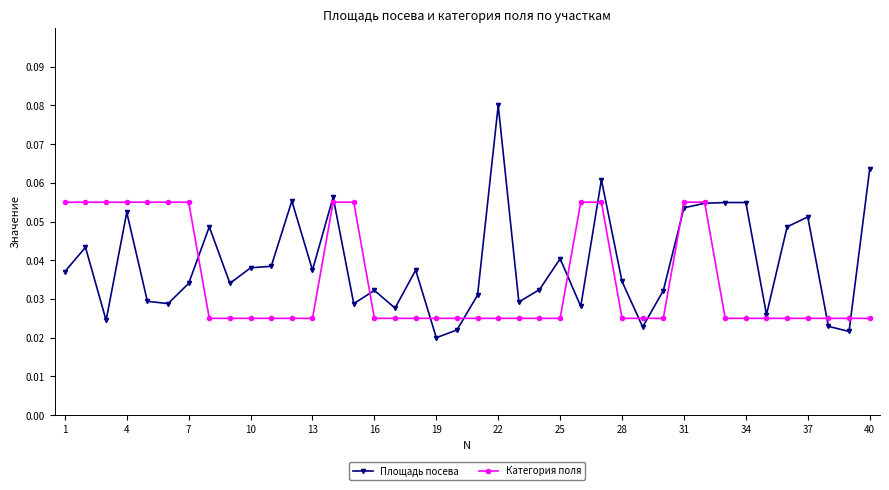

List the series in order of their peak value, lowest first.

Категория поля, Площадь посева